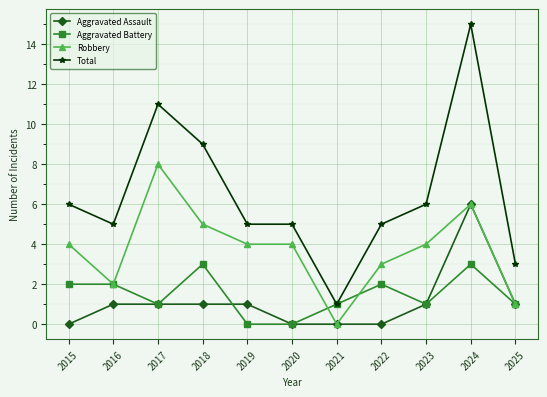

Reading left to right, what are all the values shown in this chart?

Aggravated Assault: 0	1	1	1	1	0	0	0	1	6	1
Aggravated Battery: 2	2	1	3	0	0	1	2	1	3	1
Robbery: 4	2	8	5	4	4	0	3	4	6	1
Total: 6	5	11	9	5	5	1	5	6	15	3